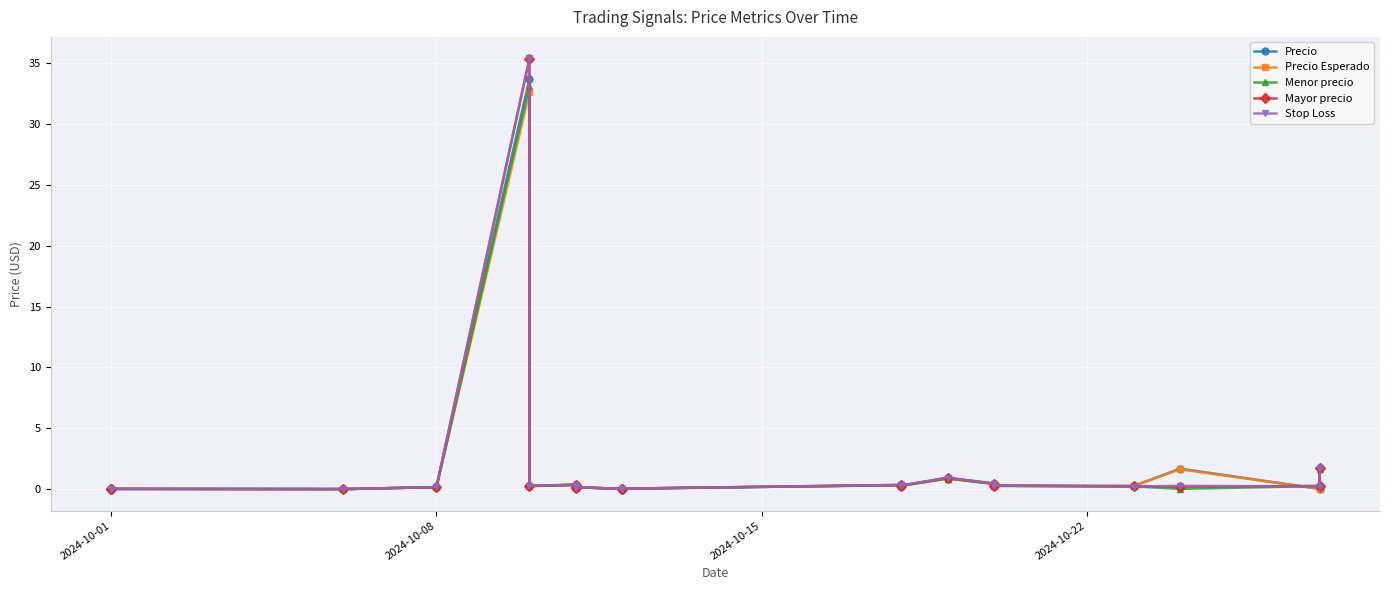

How many interior local valleys does the Mayor precio series have?

6